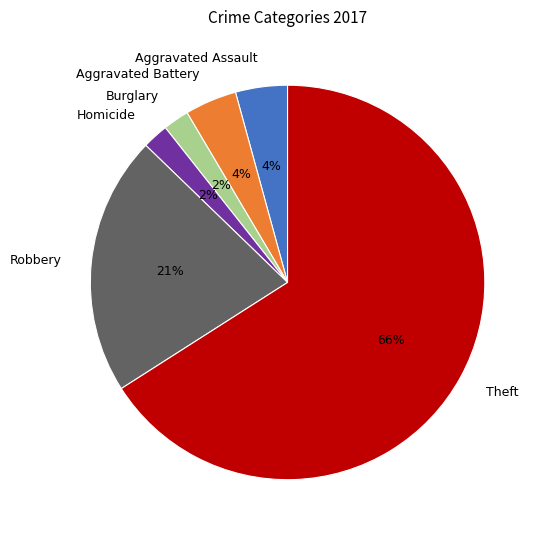

Is the sum of Robbery and Theft greater than half?

Yes